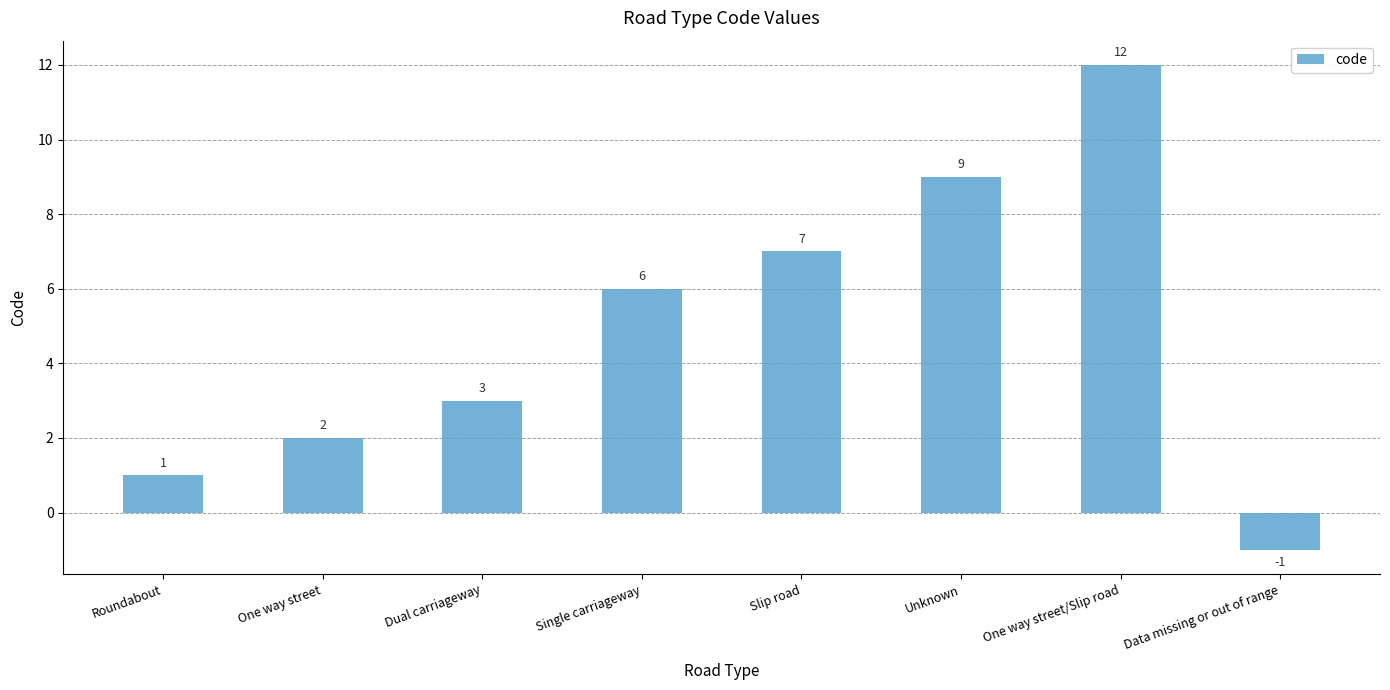

What is the greatest value displayed?

12